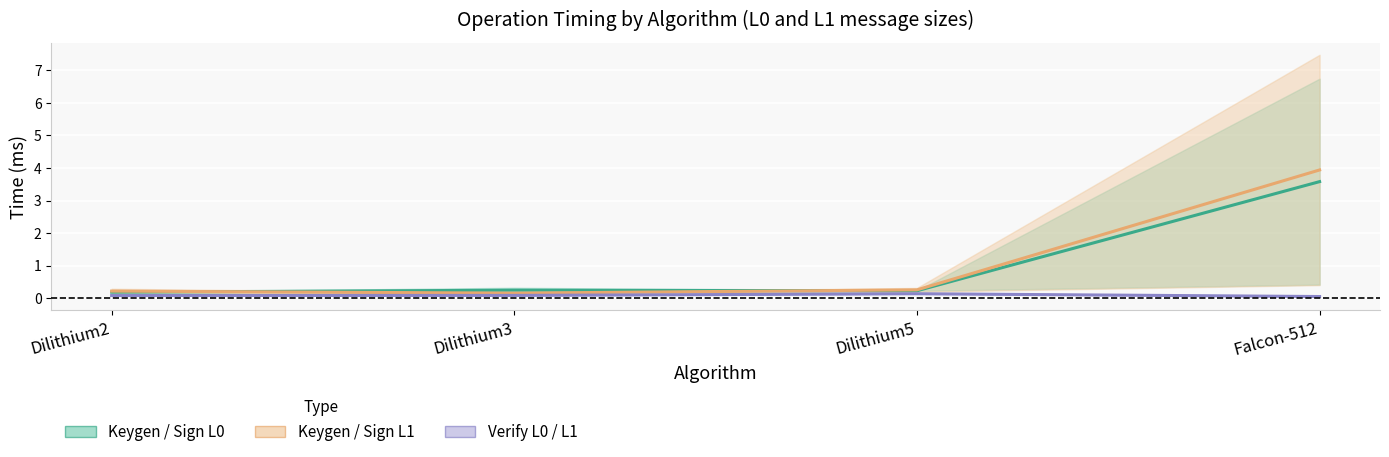

True or false: Keygen/Sign L1 centre has more than 0 interior local peaks.

False